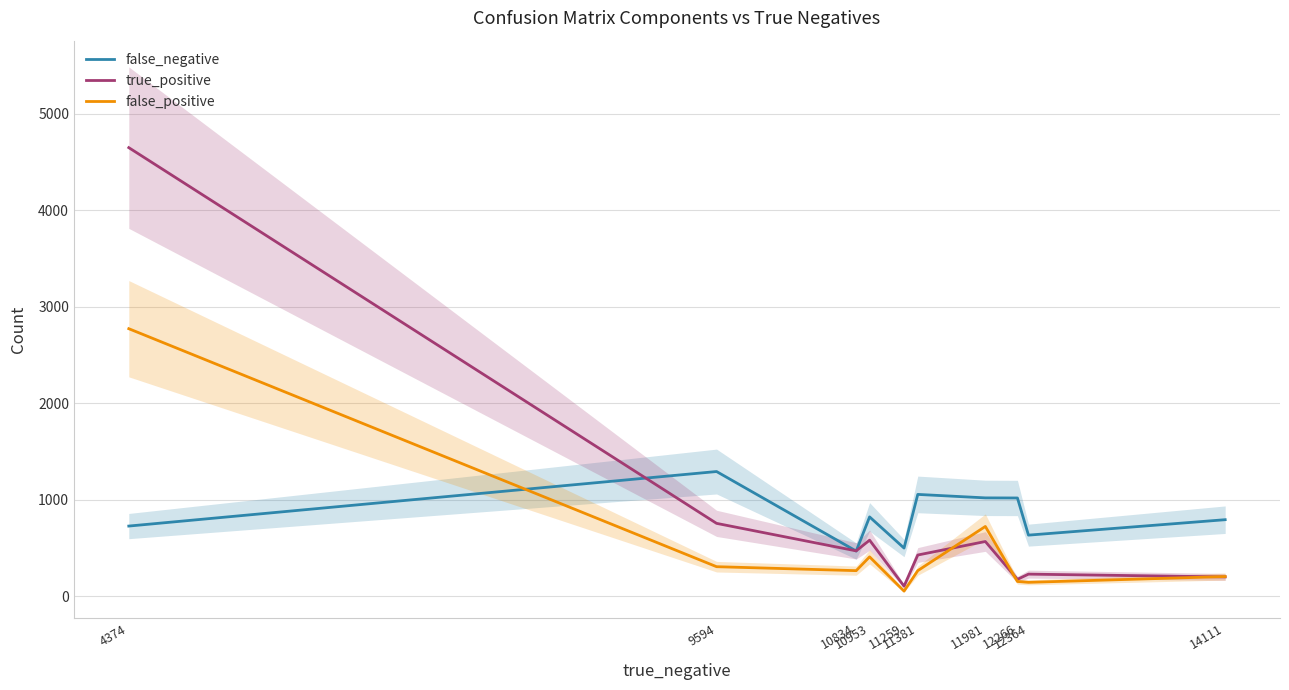

What is the sum of the false_negative values at 11381 and 4374?

1780